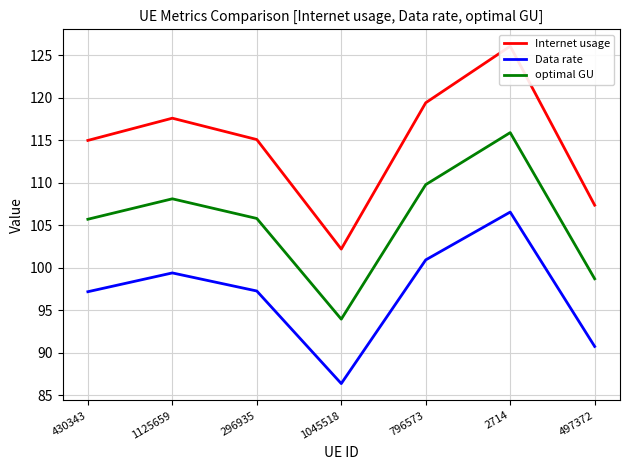

List the series in order of their peak value, highest first.

Internet usage, optimal GU, Data rate